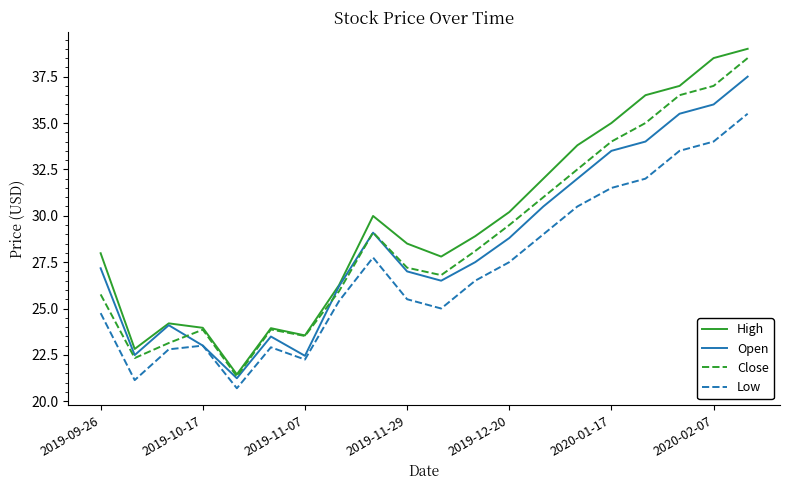

How many lines are shown in the chart?

4